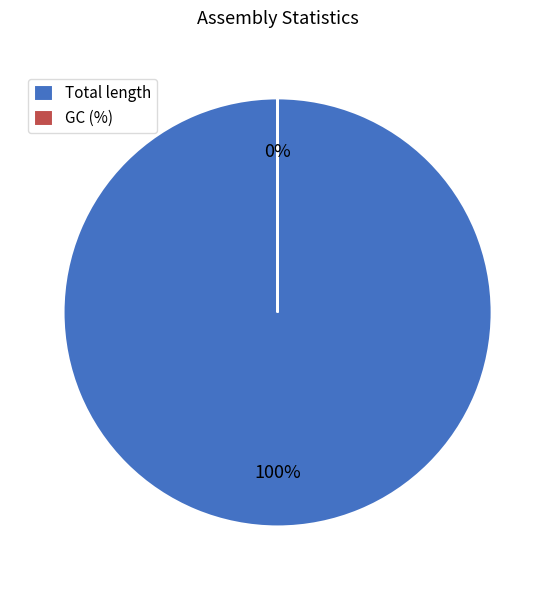

True or false: Total length accounts for 100% of the total.

True